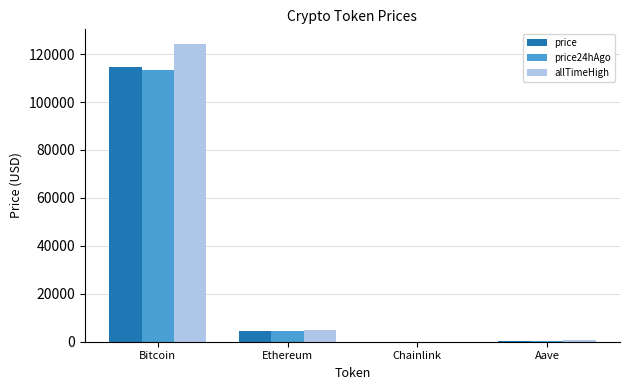

True or false: price has a value of 194592.0 at Bitcoin.

False